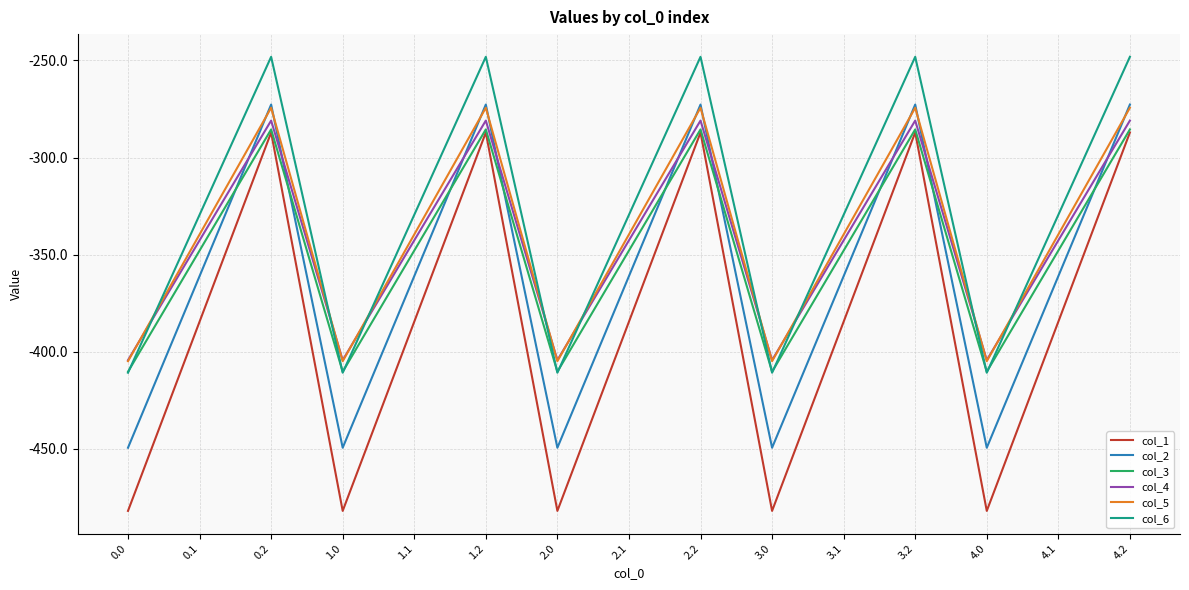

Which series has the largest range (max minus min)?

col_1